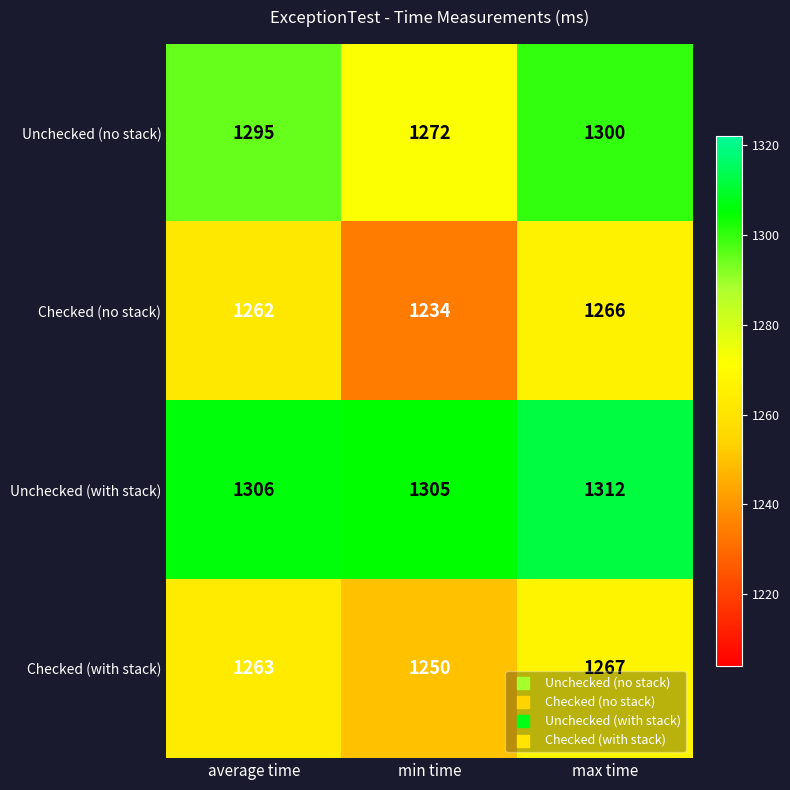

Which series has the widest spread of values?

Checked (no stack)